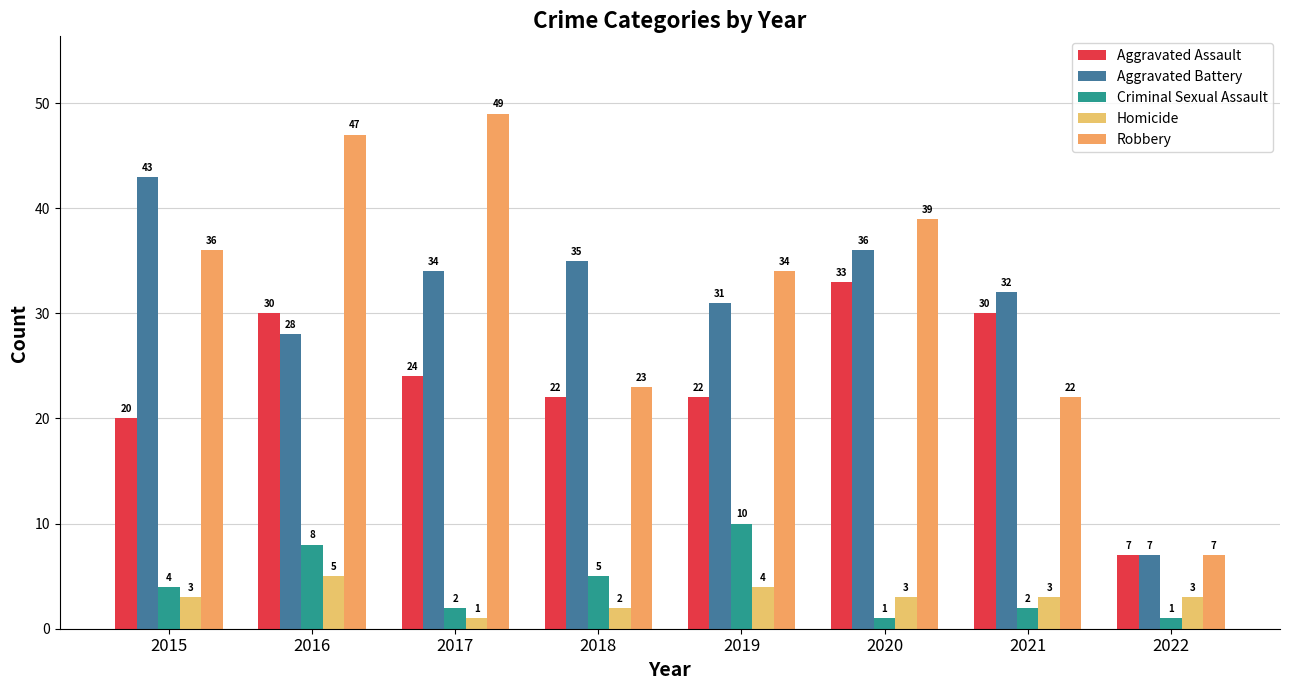

What is the spread (max minus min) of values at 2022?

6